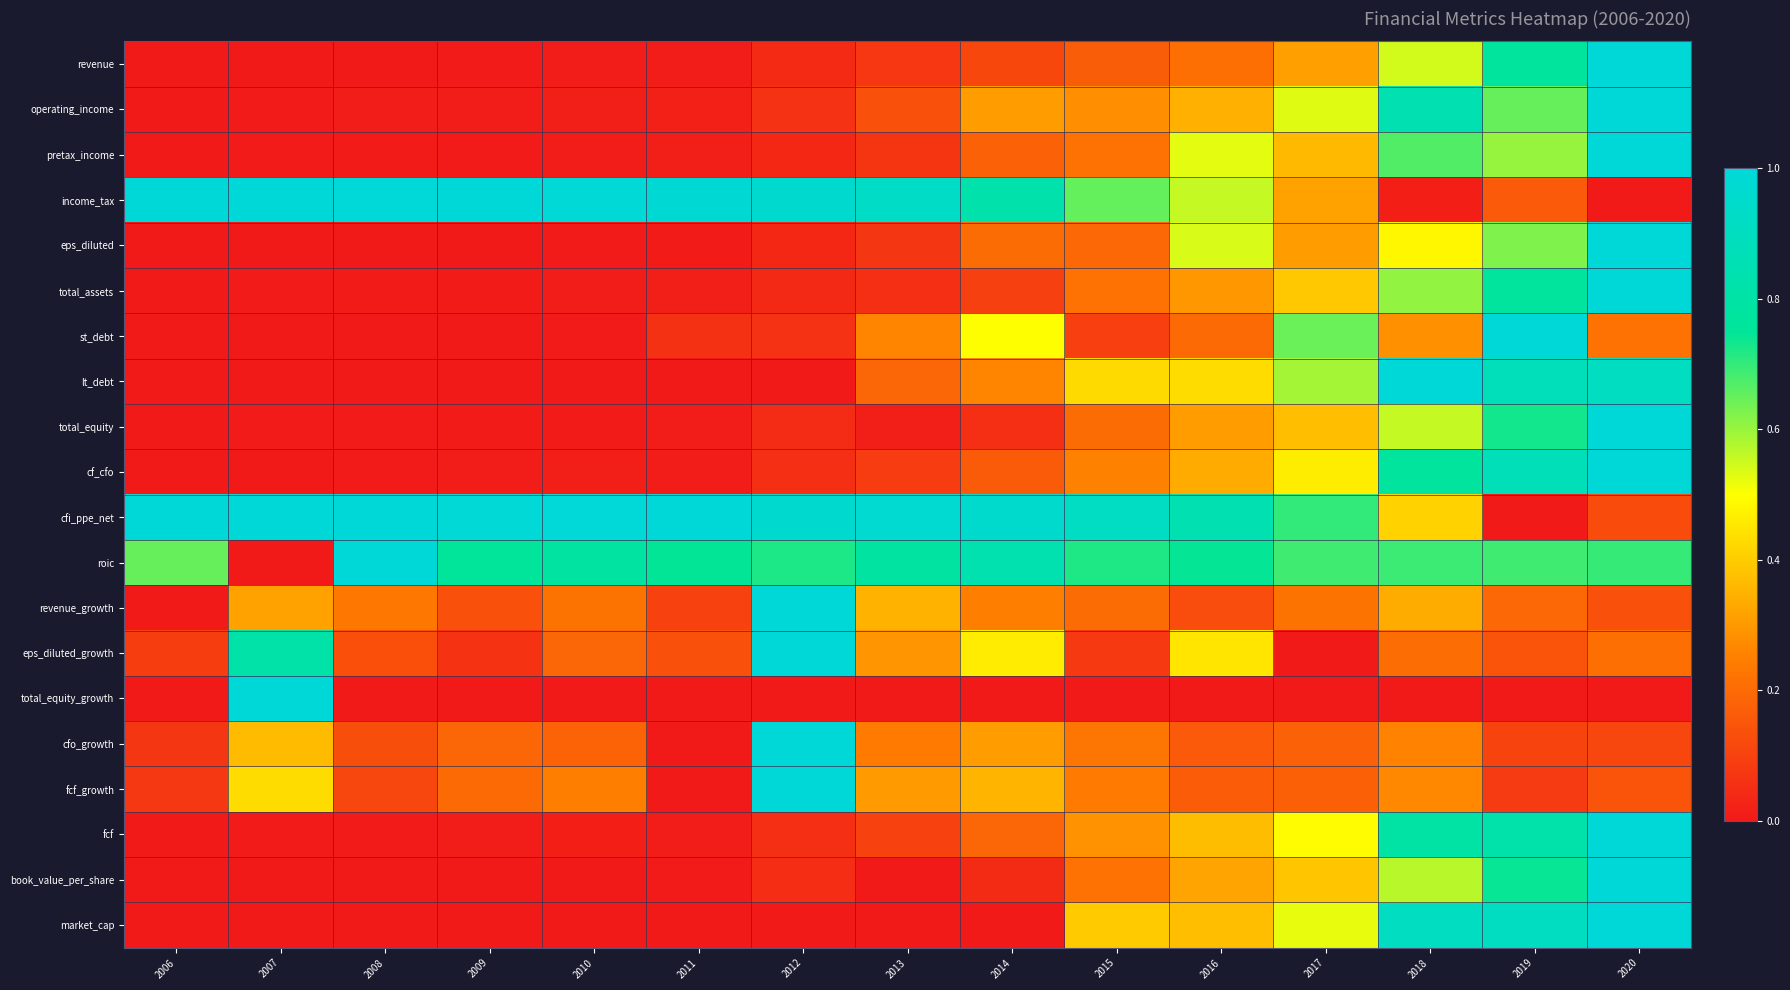

Reading left to right, what are all the values shown in this chart?

revenue: 2006=0.0	2007=0.0	2008=0.0	2009=0.0	2010=0.0	2011=0.0	2012=0.0	2013=0.1	2014=0.1	2015=0.2	2016=0.2	2017=0.3	2018=0.5	2019=0.8	2020=1.0
operating_income: 2006=0.0	2007=0.0	2008=0.0	2009=0.0	2010=0.0	2011=0.0	2012=0.1	2013=0.1	2014=0.3	2015=0.3	2016=0.3	2017=0.5	2018=0.8	2019=0.6	2020=1.0
pretax_income: 2006=0.0	2007=0.0	2008=0.0	2009=0.0	2010=0.0	2011=0.0	2012=0.0	2013=0.1	2014=0.2	2015=0.2	2016=0.5	2017=0.4	2018=0.7	2019=0.6	2020=1.0
income_tax: 2006=1.0	2007=1.0	2008=1.0	2009=1.0	2010=1.0	2011=1.0	2012=1.0	2013=0.9	2014=0.8	2015=0.7	2016=0.6	2017=0.3	2018=0.0	2019=0.2	2020=0.0
eps_diluted: 2006=0.0	2007=0.0	2008=0.0	2009=0.0	2010=0.0	2011=0.0	2012=0.0	2013=0.1	2014=0.2	2015=0.2	2016=0.5	2017=0.3	2018=0.5	2019=0.6	2020=1.0
total_assets: 2006=0.0	2007=0.0	2008=0.0	2009=0.0	2010=0.0	2011=0.0	2012=0.0	2013=0.1	2014=0.1	2015=0.2	2016=0.3	2017=0.4	2018=0.6	2019=0.8	2020=1.0
st_debt: 2006=0.0	2007=0.0	2008=0.0	2009=0.0	2010=0.0	2011=0.1	2012=0.1	2013=0.3	2014=0.5	2015=0.1	2016=0.2	2017=0.6	2018=0.3	2019=1.0	2020=0.2
lt_debt: 2006=0.0	2007=0.0	2008=0.0	2009=0.0	2010=0.0	2011=0.0	2012=0.0	2013=0.2	2014=0.3	2015=0.4	2016=0.4	2017=0.6	2018=1.0	2019=0.9	2020=0.9
total_equity: 2006=0.0	2007=0.0	2008=0.0	2009=0.0	2010=0.0	2011=0.0	2012=0.0	2013=0.0	2014=0.1	2015=0.2	2016=0.3	2017=0.4	2018=0.6	2019=0.7	2020=1.0
cf_cfo: 2006=0.0	2007=0.0	2008=0.0	2009=0.0	2010=0.0	2011=0.0	2012=0.1	2013=0.1	2014=0.2	2015=0.3	2016=0.3	2017=0.5	2018=0.8	2019=0.9	2020=1.0
cfi_ppe_net: 2006=1.0	2007=1.0	2008=1.0	2009=1.0	2010=1.0	2011=1.0	2012=1.0	2013=1.0	2014=1.0	2015=0.9	2016=0.8	2017=0.7	2018=0.4	2019=0.0	2020=0.1
roic: 2006=0.6	2007=0.0	2008=1.0	2009=0.8	2010=0.8	2011=0.7	2012=0.7	2013=0.8	2014=0.8	2015=0.7	2016=0.7	2017=0.7	2018=0.7	2019=0.7	2020=0.7
revenue_growth: 2006=0.0	2007=0.3	2008=0.2	2009=0.1	2010=0.2	2011=0.1	2012=1.0	2013=0.4	2014=0.2	2015=0.2	2016=0.1	2017=0.2	2018=0.3	2019=0.2	2020=0.1
eps_diluted_growth: 2006=0.1	2007=0.8	2008=0.1	2009=0.1	2010=0.2	2011=0.1	2012=1.0	2013=0.3	2014=0.5	2015=0.1	2016=0.5	2017=0.0	2018=0.2	2019=0.1	2020=0.2
total_equity_growth: 2006=0.0	2007=1.0	2008=0.0	2009=0.0	2010=0.0	2011=0.0	2012=0.0	2013=0.0	2014=0.0	2015=0.0	2016=0.0	2017=0.0	2018=0.0	2019=0.0	2020=0.0
cfo_growth: 2006=0.1	2007=0.4	2008=0.1	2009=0.2	2010=0.2	2011=0.0	2012=1.0	2013=0.2	2014=0.3	2015=0.2	2016=0.2	2017=0.2	2018=0.3	2019=0.1	2020=0.1
fcf_growth: 2006=0.1	2007=0.4	2008=0.1	2009=0.2	2010=0.2	2011=0.0	2012=1.0	2013=0.3	2014=0.4	2015=0.2	2016=0.2	2017=0.2	2018=0.3	2019=0.1	2020=0.1
fcf: 2006=0.0	2007=0.0	2008=0.0	2009=0.0	2010=0.0	2011=0.0	2012=0.1	2013=0.1	2014=0.2	2015=0.3	2016=0.4	2017=0.5	2018=0.8	2019=0.8	2020=1.0
book_value_per_share: 2006=0.0	2007=0.0	2008=0.0	2009=0.0	2010=0.0	2011=0.0	2012=0.1	2013=0.0	2014=0.0	2015=0.2	2016=0.3	2017=0.4	2018=0.6	2019=0.7	2020=1.0
market_cap: 2006=0.0	2007=0.0	2008=0.0	2009=0.0	2010=0.0	2011=0.0	2012=0.0	2013=0.0	2014=0.0	2015=0.4	2016=0.4	2017=0.5	2018=0.9	2019=0.9	2020=1.0